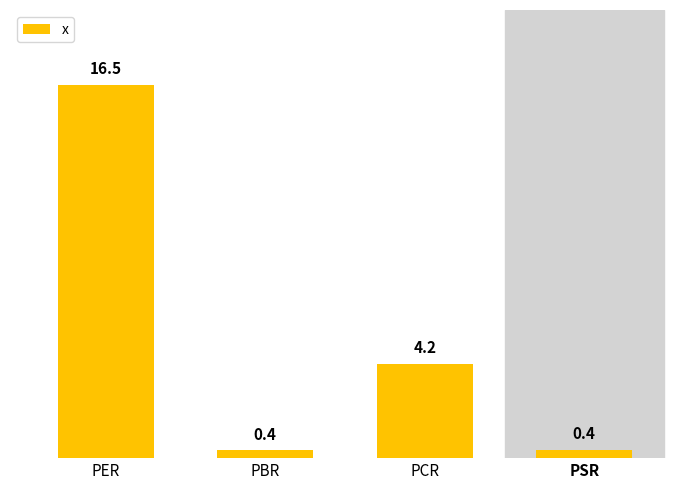

Reading left to right, extract all data points from this chart.

PER=16.5	PBR=0.4	PCR=4.2	PSR=0.4